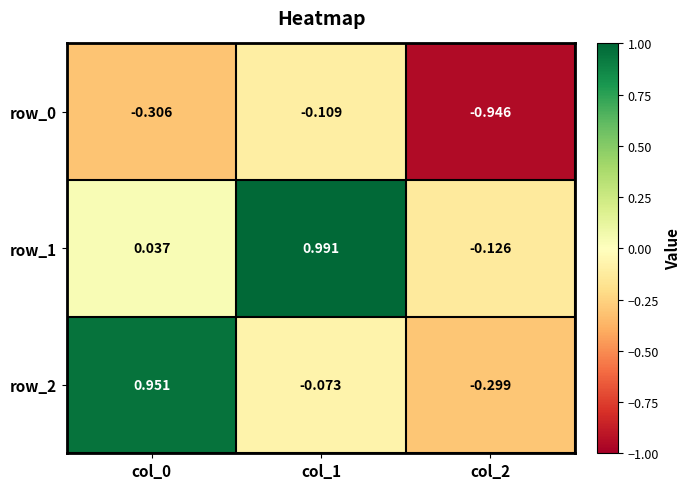

Which series changed the most between col_0 and col_2?

row_2